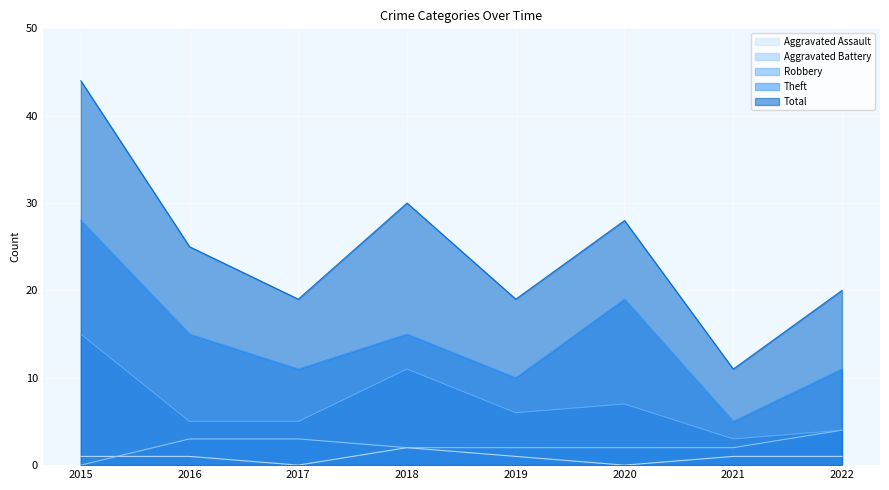

At how many categories does at least one series exceed 6?

8